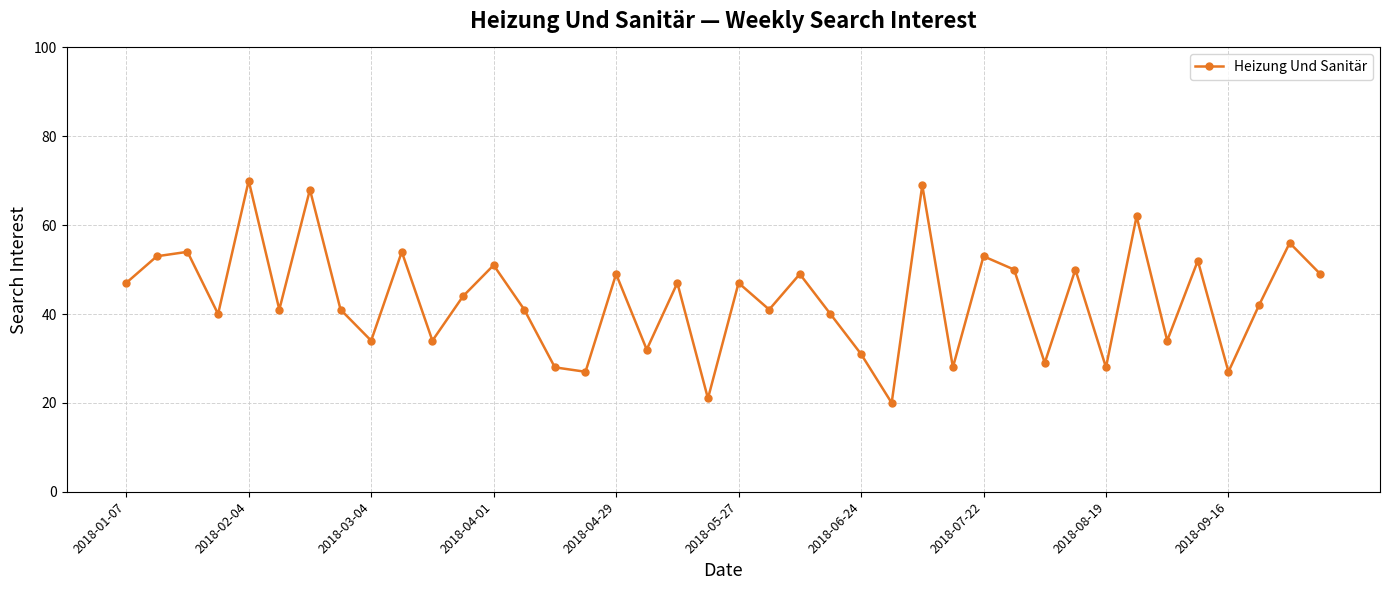

What is the maximum value shown in the chart?

70